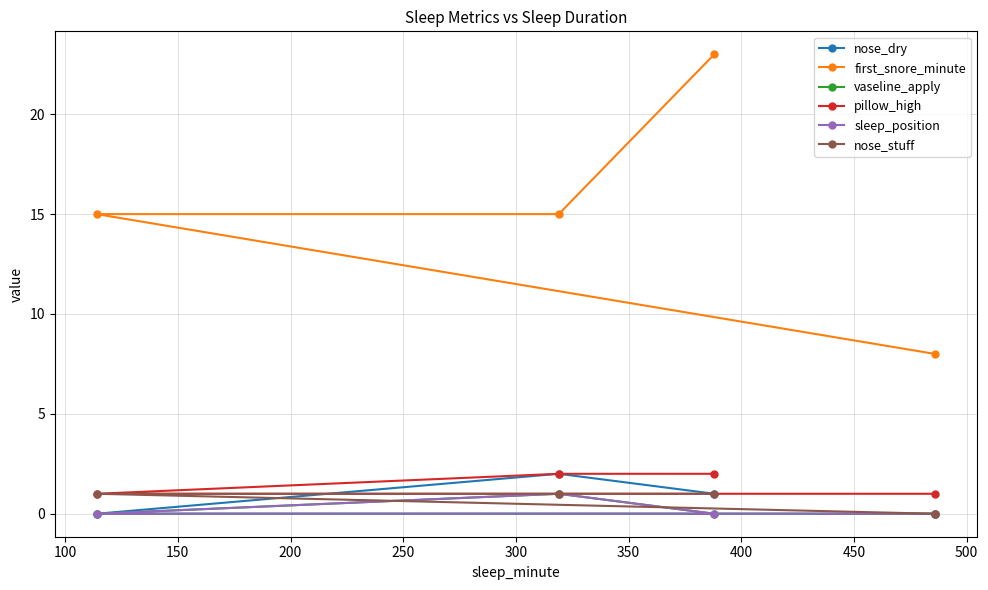

How many values in the vaseline_apply series exceed 0?

1